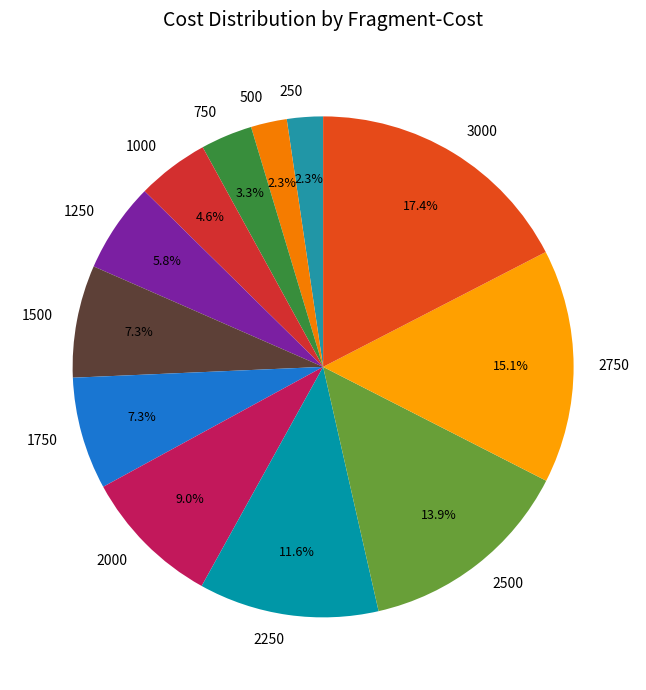

How much of the chart is everything except 2500?

86.1%